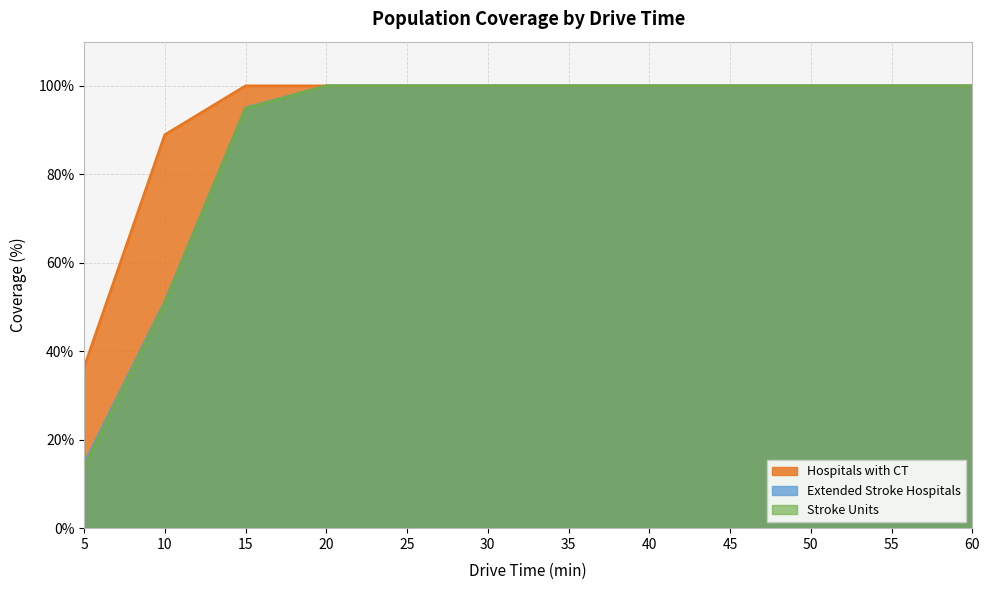

What is the value of the Stroke Units point at the 9th from the left?

100.0